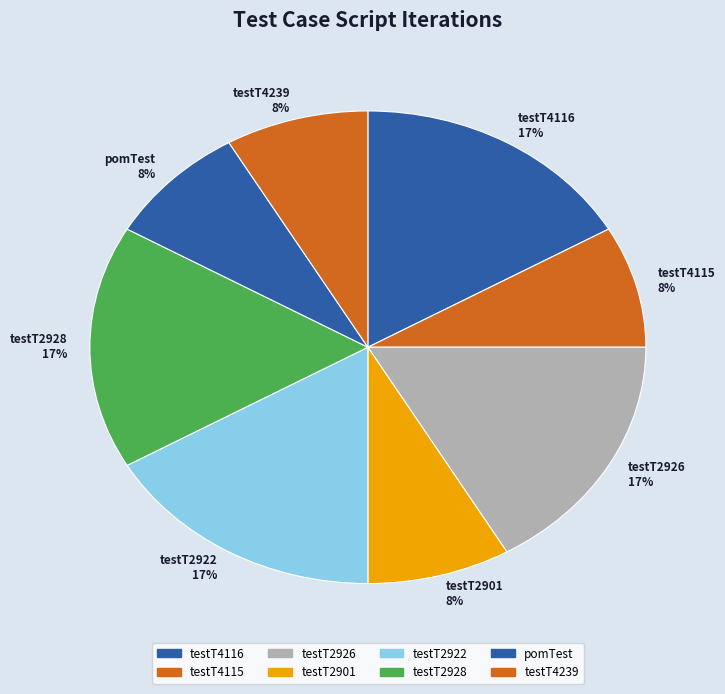

Does testT2926 account for over 50% of the chart?

No